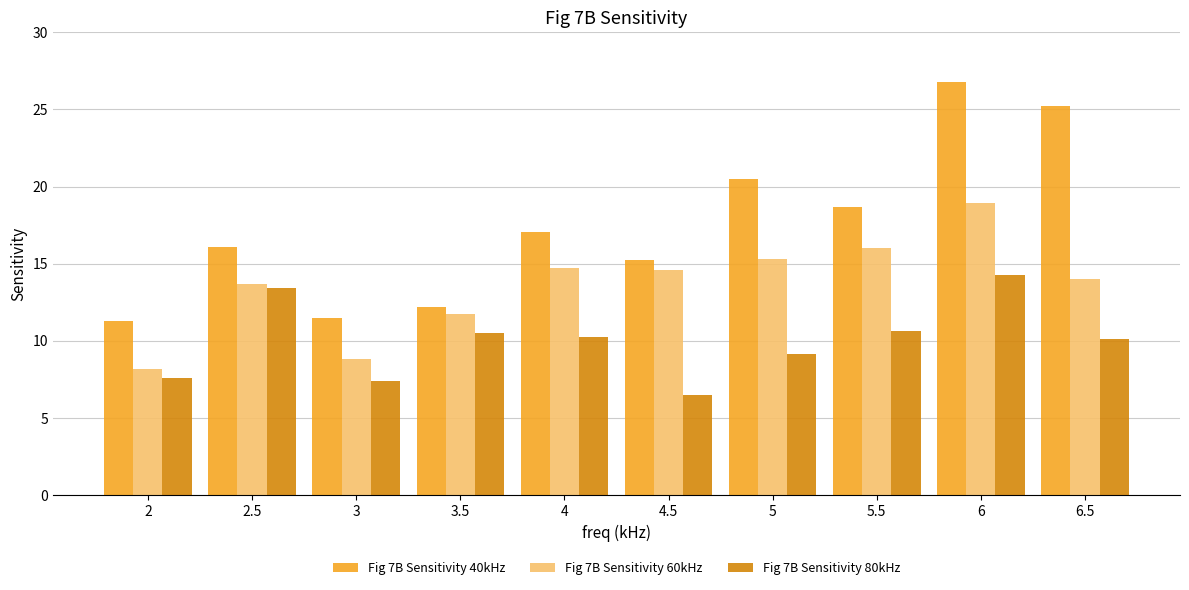

Is it true that Fig 7B Sensitivity 40kHz equals 15.3 at 4.5?

True